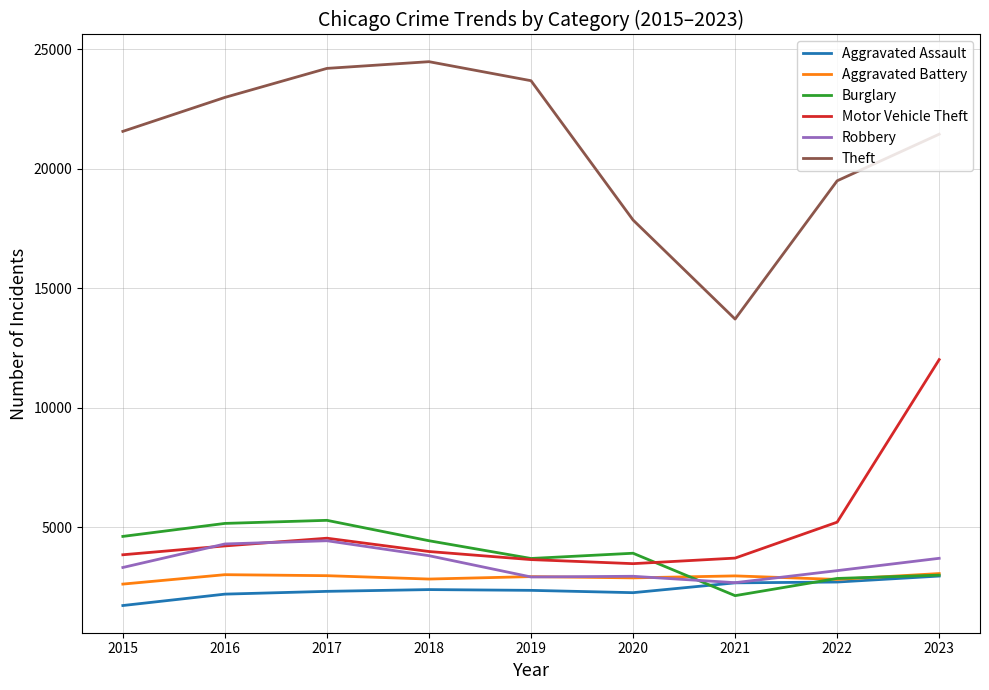

What is the maximum value shown in the chart?

24475